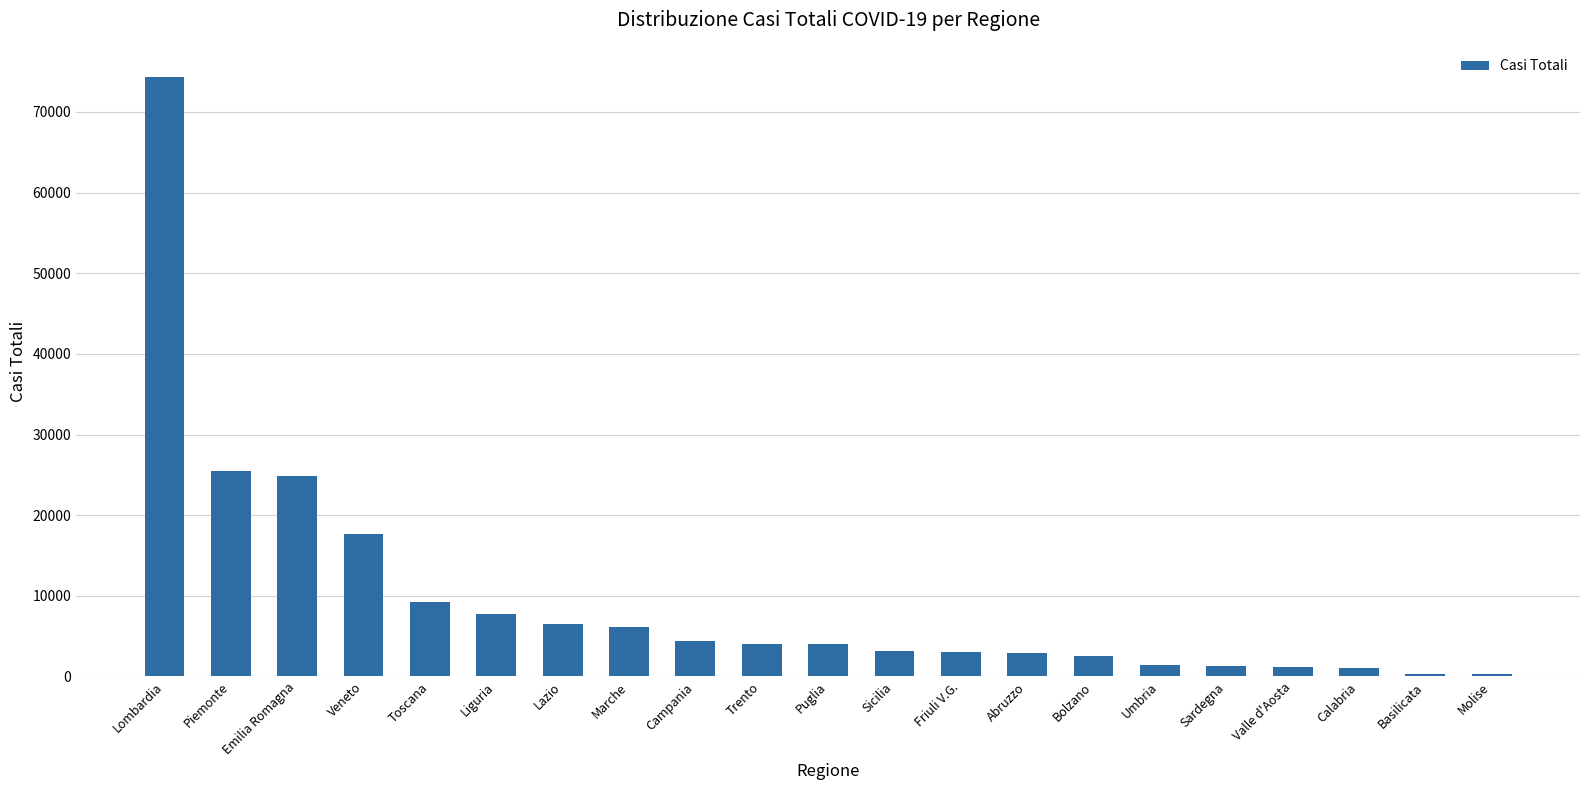

How many data points does each series have?

21